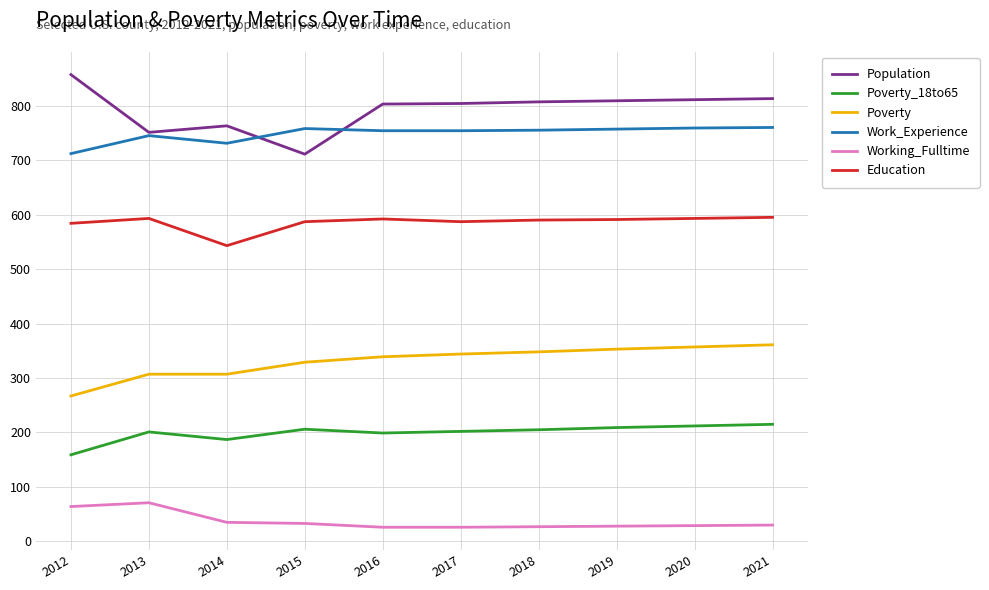

Is the value of Working_Fulltime at 2012 greater than the value of Poverty at 2021?

No